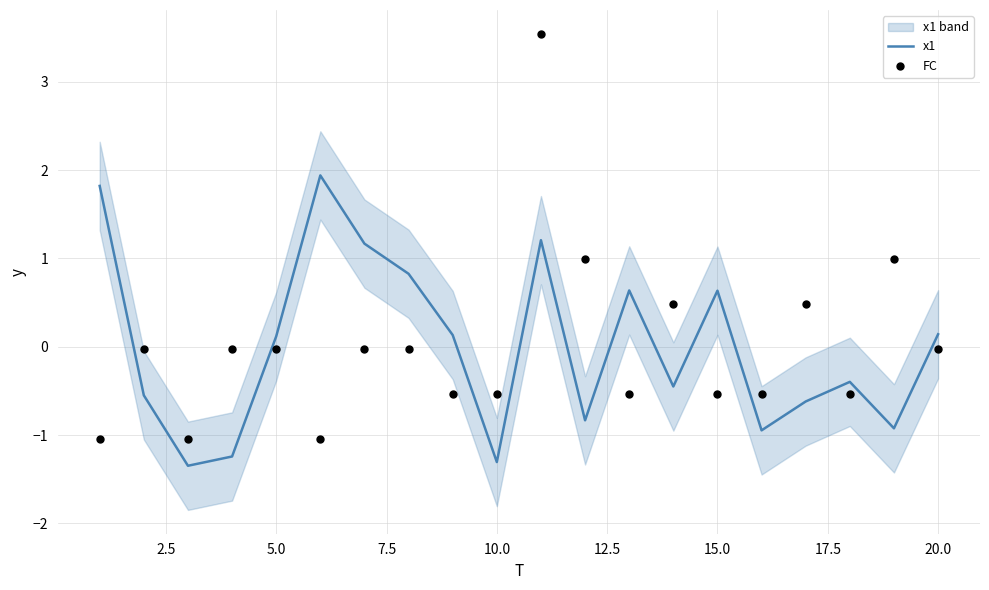

Which series contains the highest Y value?

FC